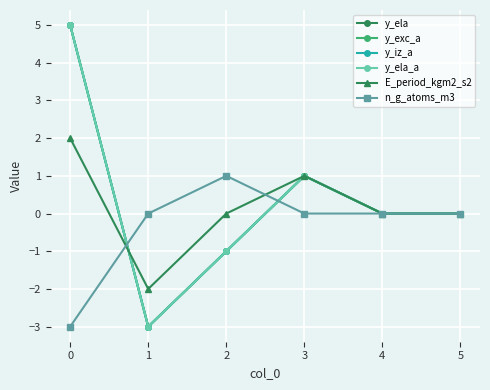

True or false: y_iz_a and y_exc_a cross at least once.

False